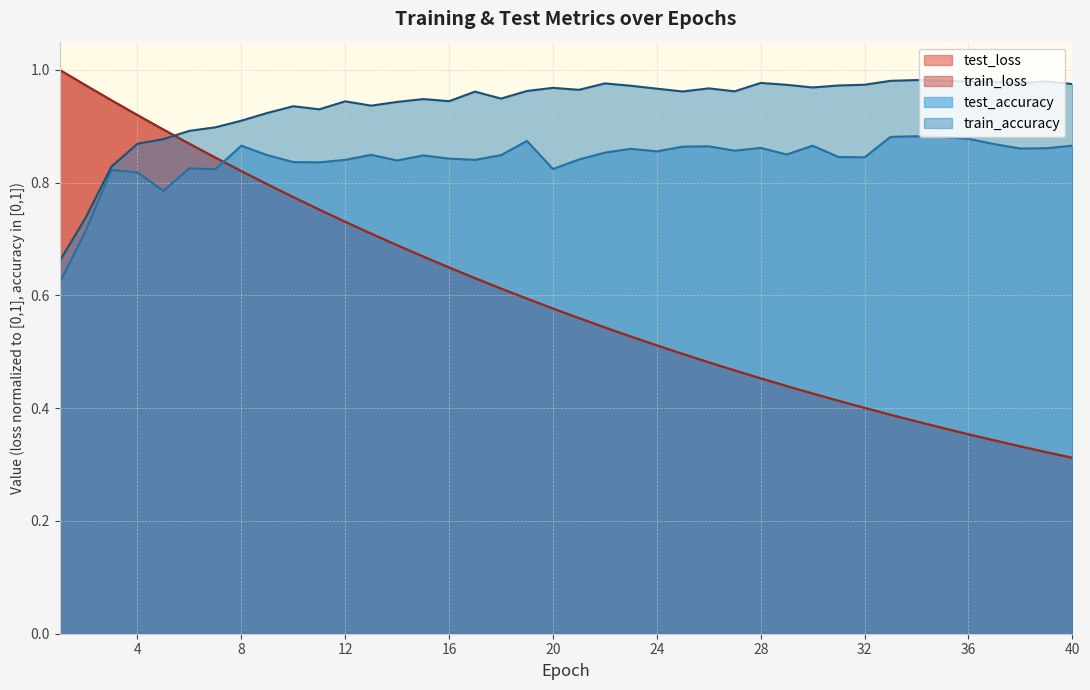

Where is test_accuracy nearest to the value 0?

1